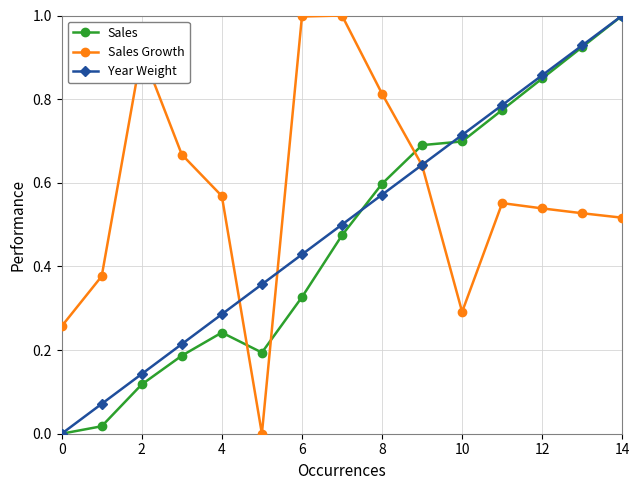

How many data points in Sales Growth are above 0?

14